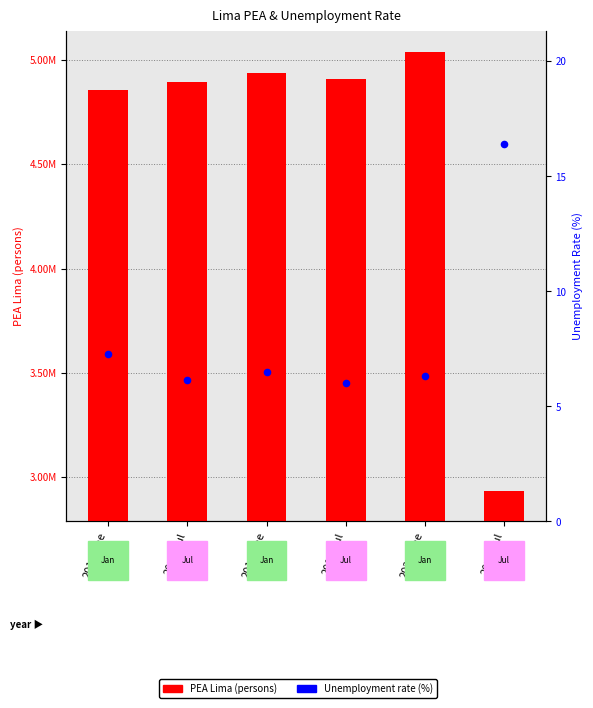

Is the value of PEA Lima at 2019-Jul greater than the value of Unemployment rate (%) at 2019-Ene?

Yes